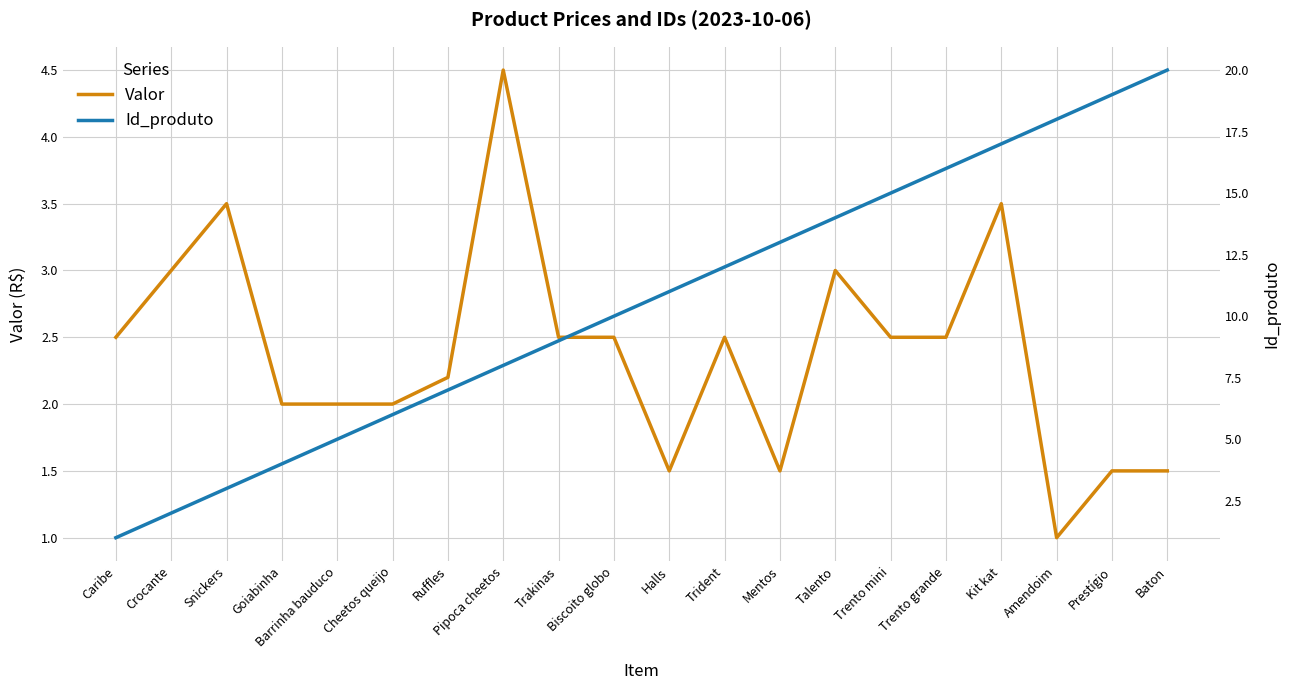

Which series has the largest total across all categories?

Id_produto